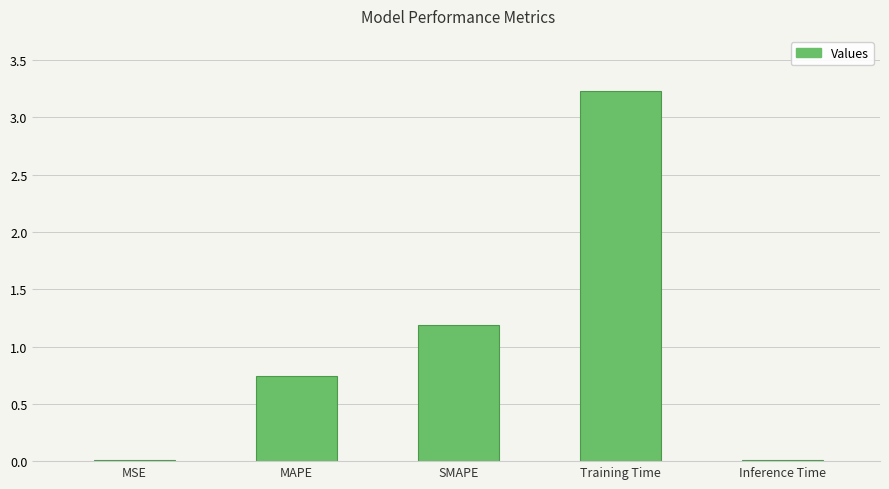

Approximately how many times larger is the value at MAPE compared to SMAPE?

0.6